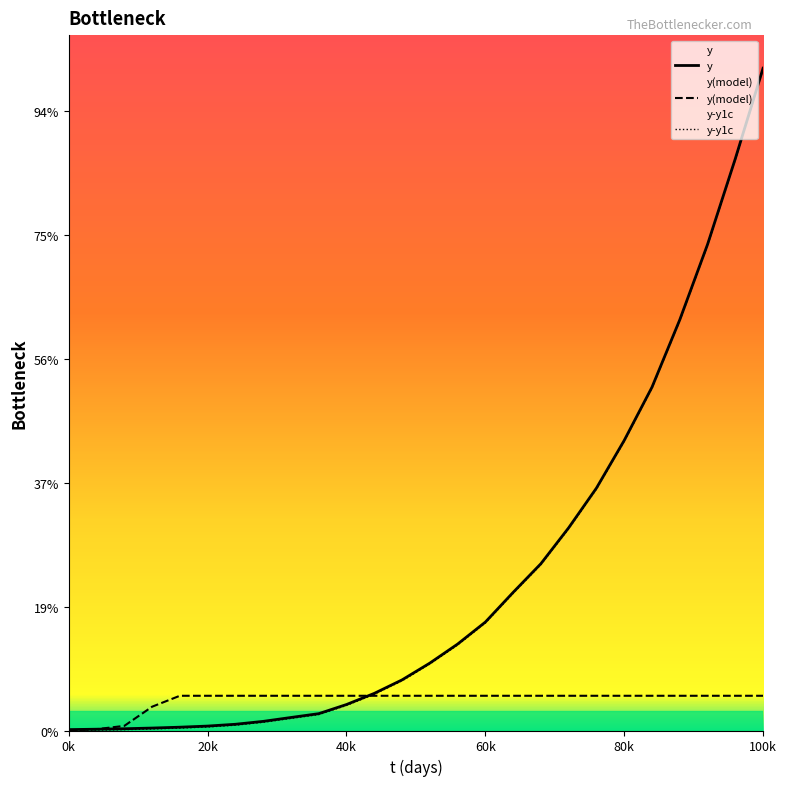

Rank the series by their maximum value, from highest to lowest.

y, y-y1c, y(model)